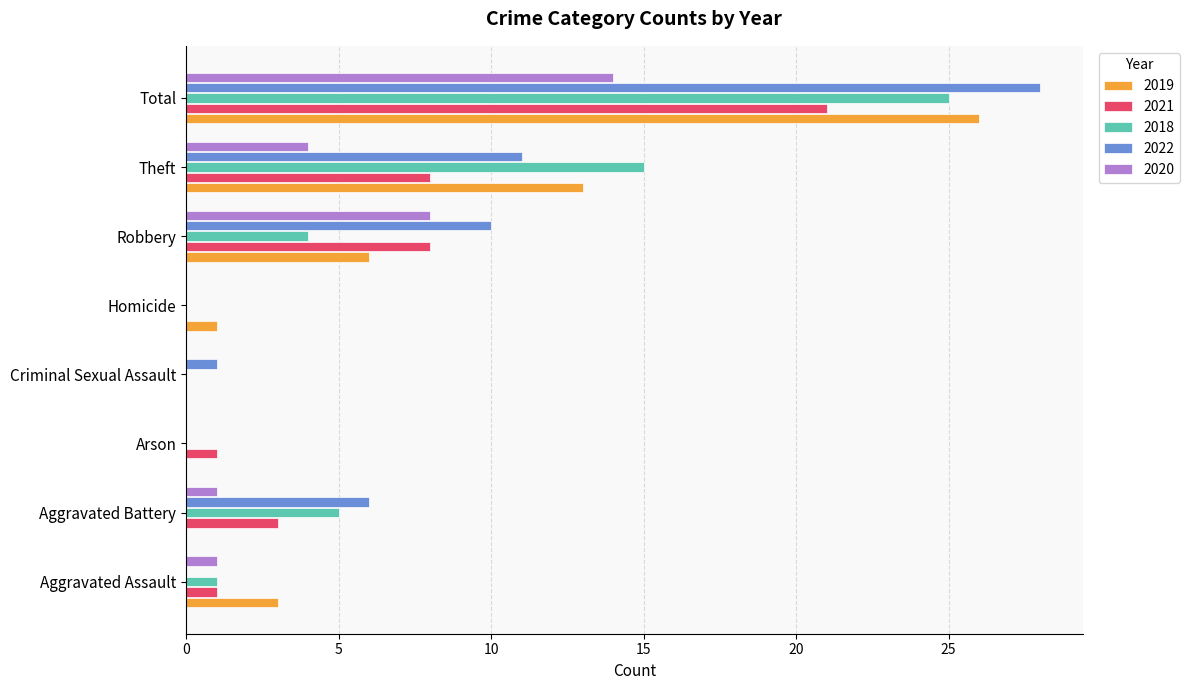

The 2021 series shows 9 at Total. True or false?

False